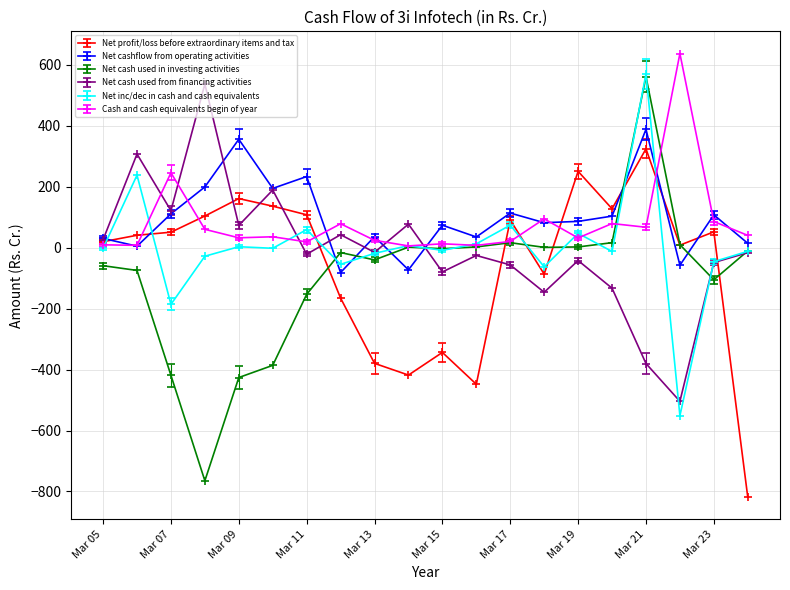

Is this an area chart (filled region under the line)?

No